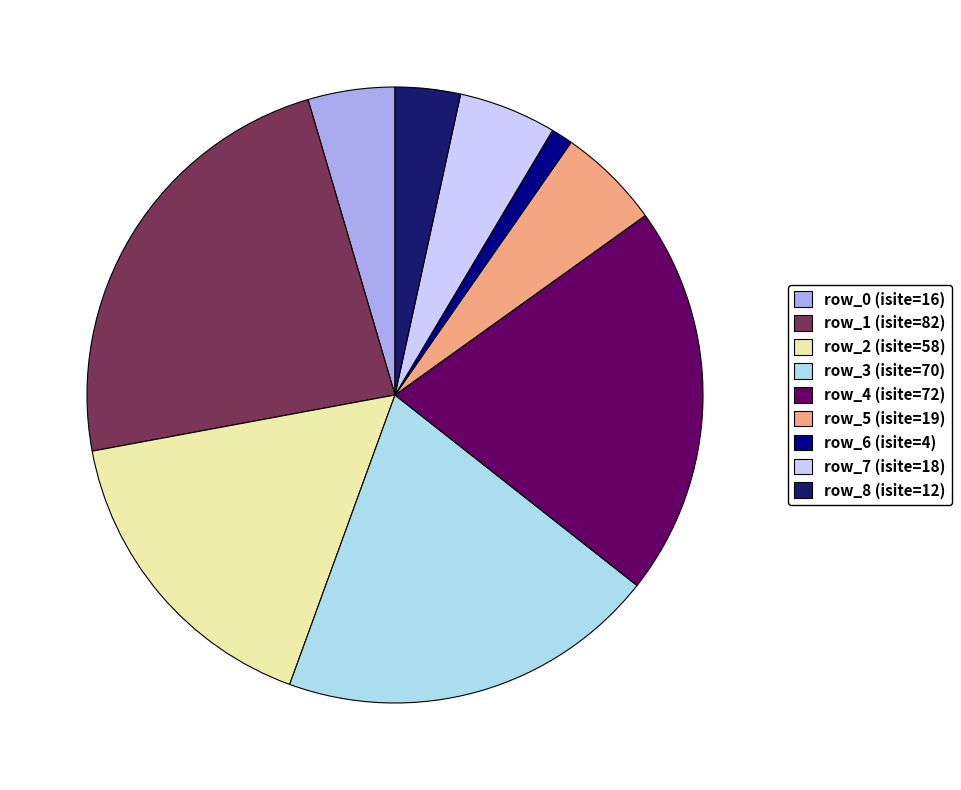

Is it true that row_7 is 1% of the pie?

False